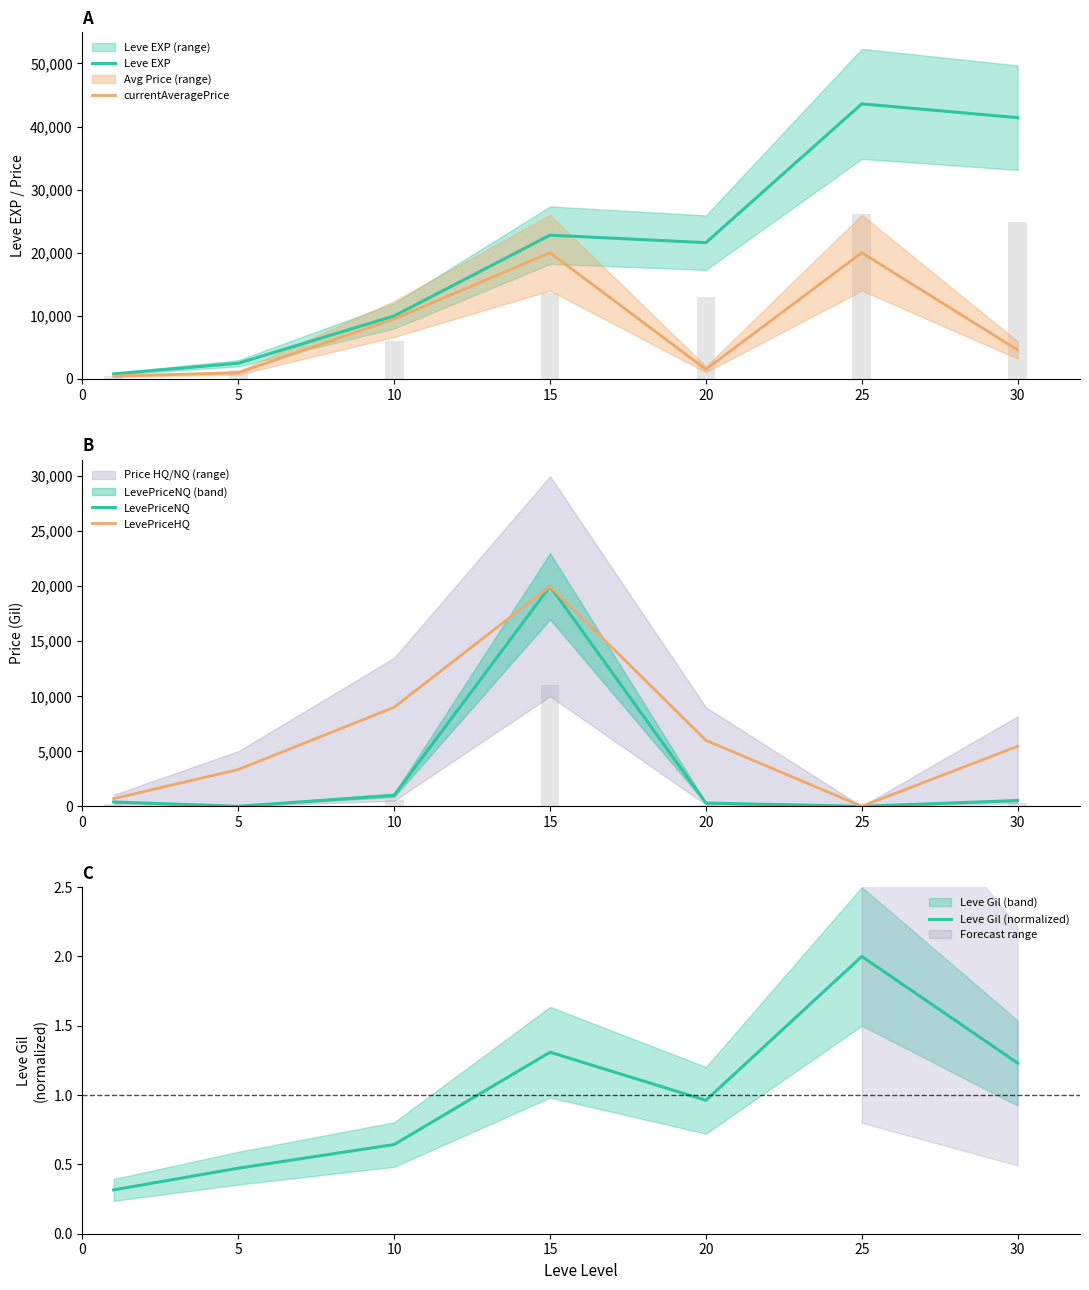

How many distinct data groups are displayed?

5